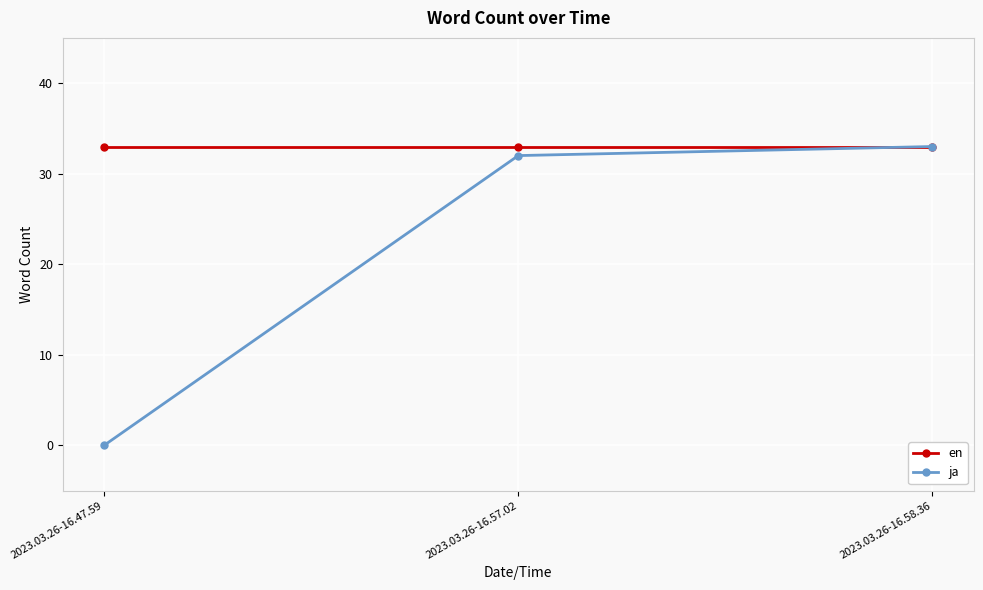

At which category is the sum across all series the highest?

2023.03.26-16.58.36